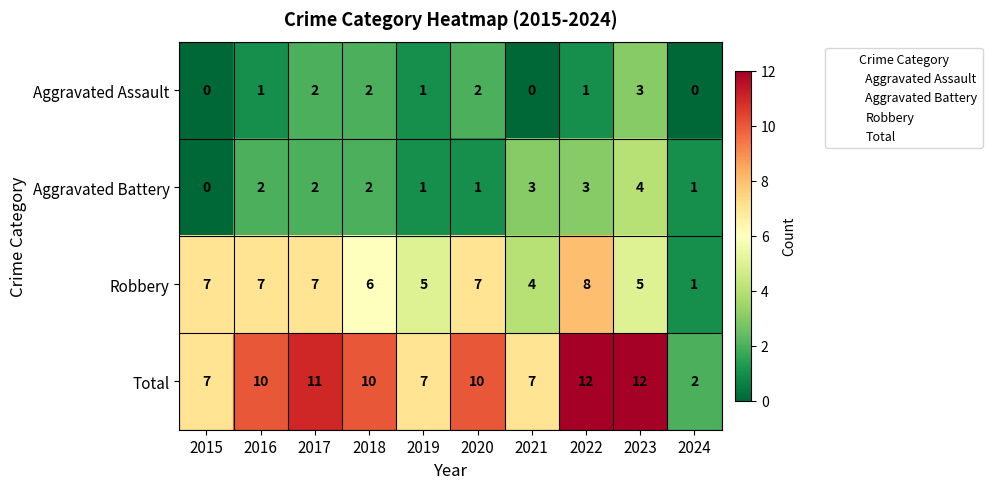

Which series changed the most between 2018 and 2019?

Total